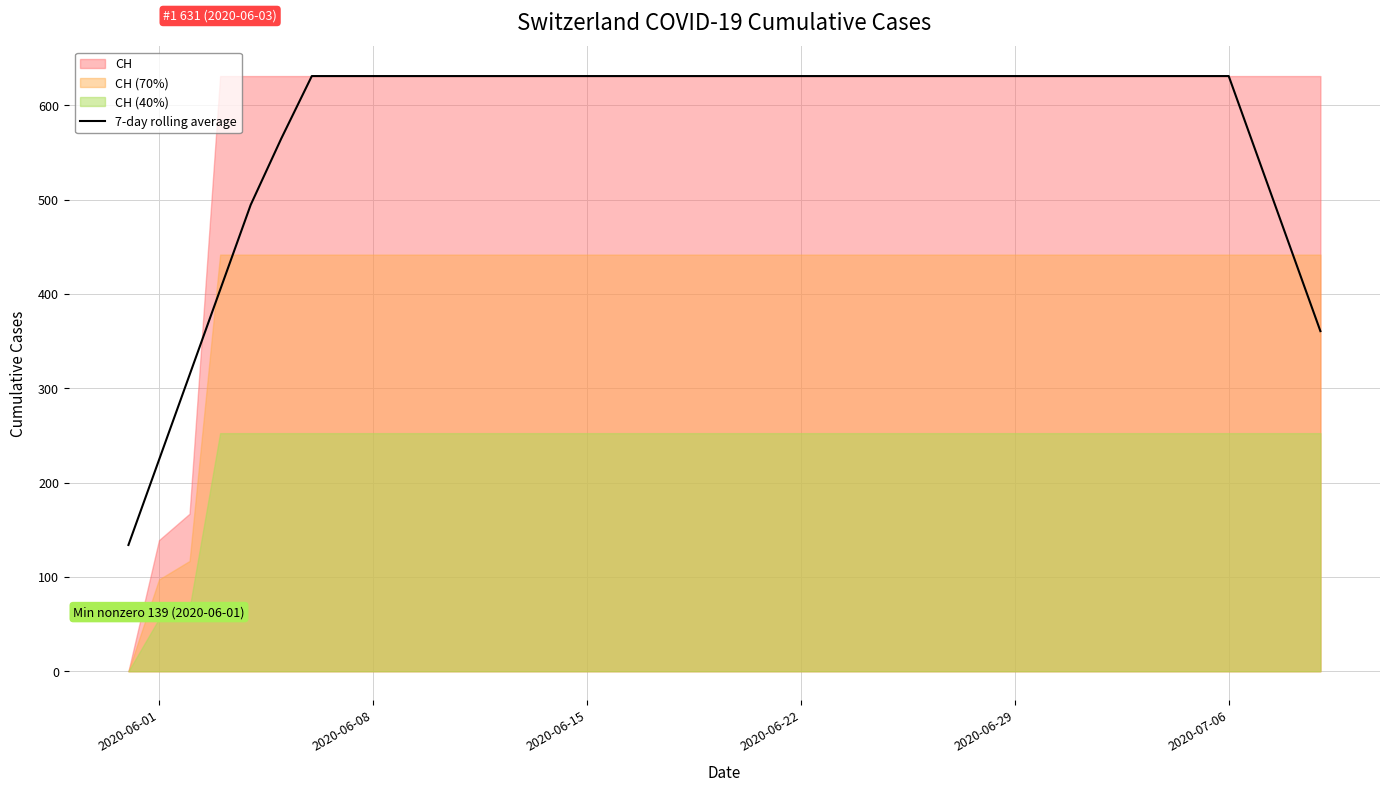

Does the chart have visible grid lines?

Yes